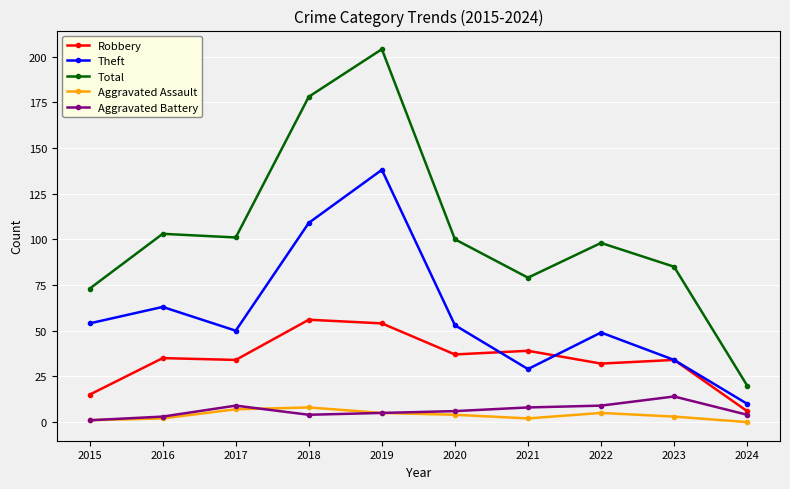

What is the sum of all Theft values?

589